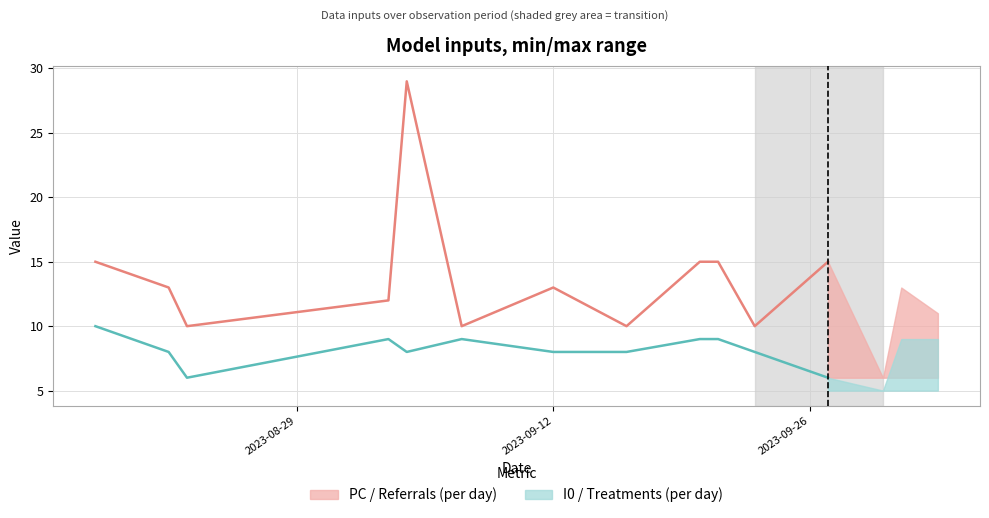

Reading left to right, transcribe all the data shown in this chart.

PC: 2023-08-18=15	2023-08-22=13	2023-08-23=10	2023-09-03=12	2023-09-04=29	2023-09-07=10	2023-09-12=13	2023-09-16=10	2023-09-20=15	2023-09-21=15	2023-09-23=10	2023-09-27=15	2023-09-30=6	2023-10-01=13	2023-10-03=11
I0: 2023-08-18=10	2023-08-22=8	2023-08-23=6	2023-09-03=9	2023-09-04=8	2023-09-07=9	2023-09-12=8	2023-09-16=8	2023-09-20=9	2023-09-21=9	2023-09-23=8	2023-09-27=6	2023-09-30=5	2023-10-01=9	2023-10-03=9